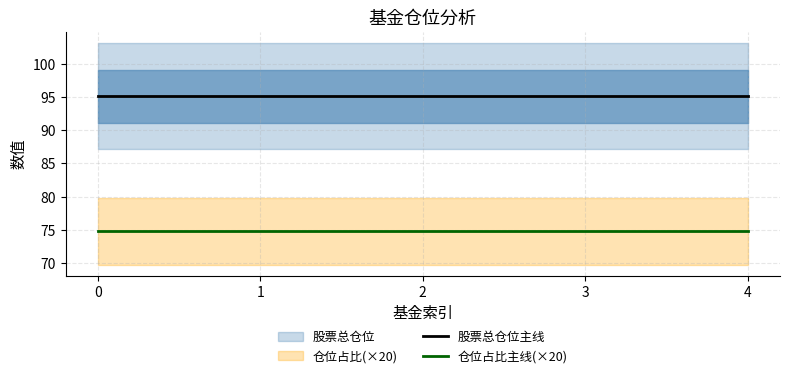

What is the spread (max minus min) of values at 3?

20.3